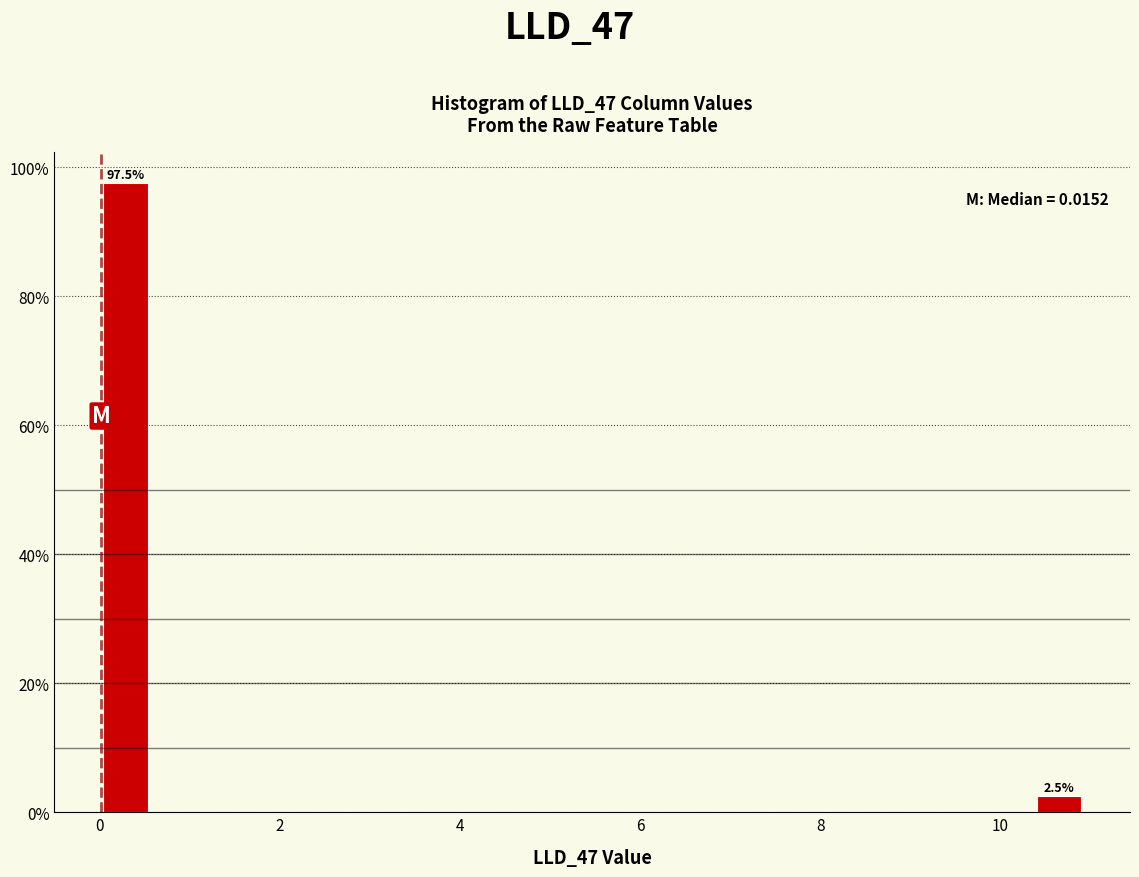

Read against the x-axis, roughly where is the centre of the tallest bar?

0.2